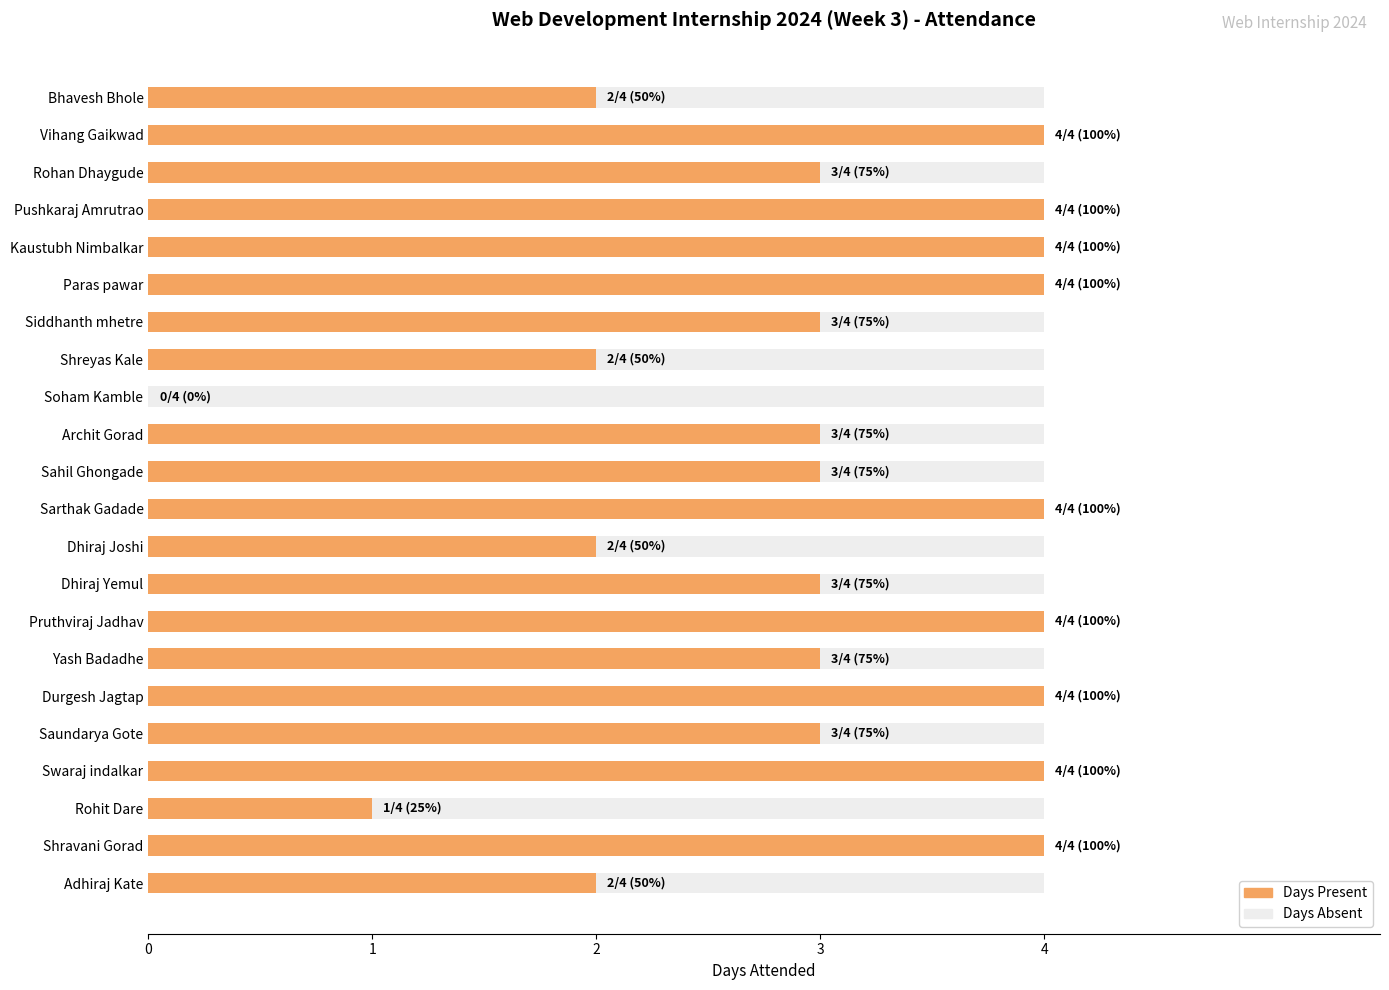

The chart shows a value of 1 at Dhiraj Joshi. True or false?

False